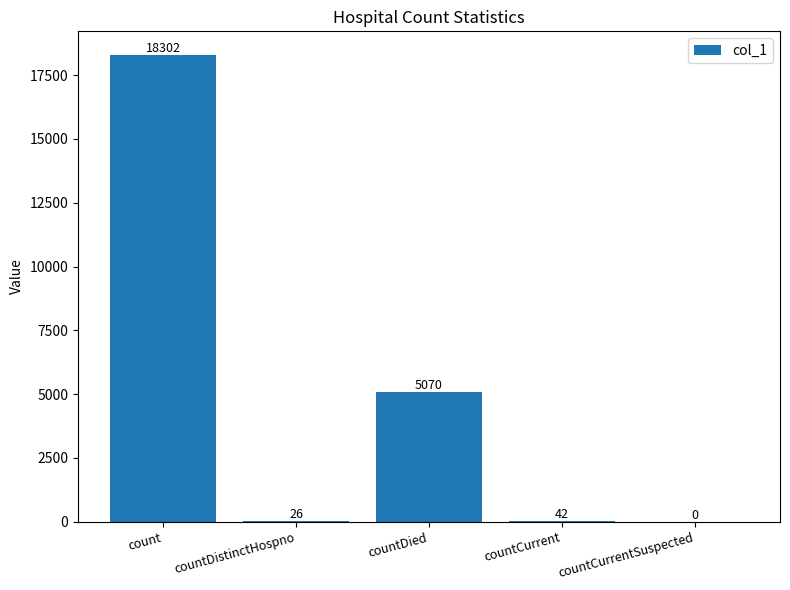

How many positive values are there?

4